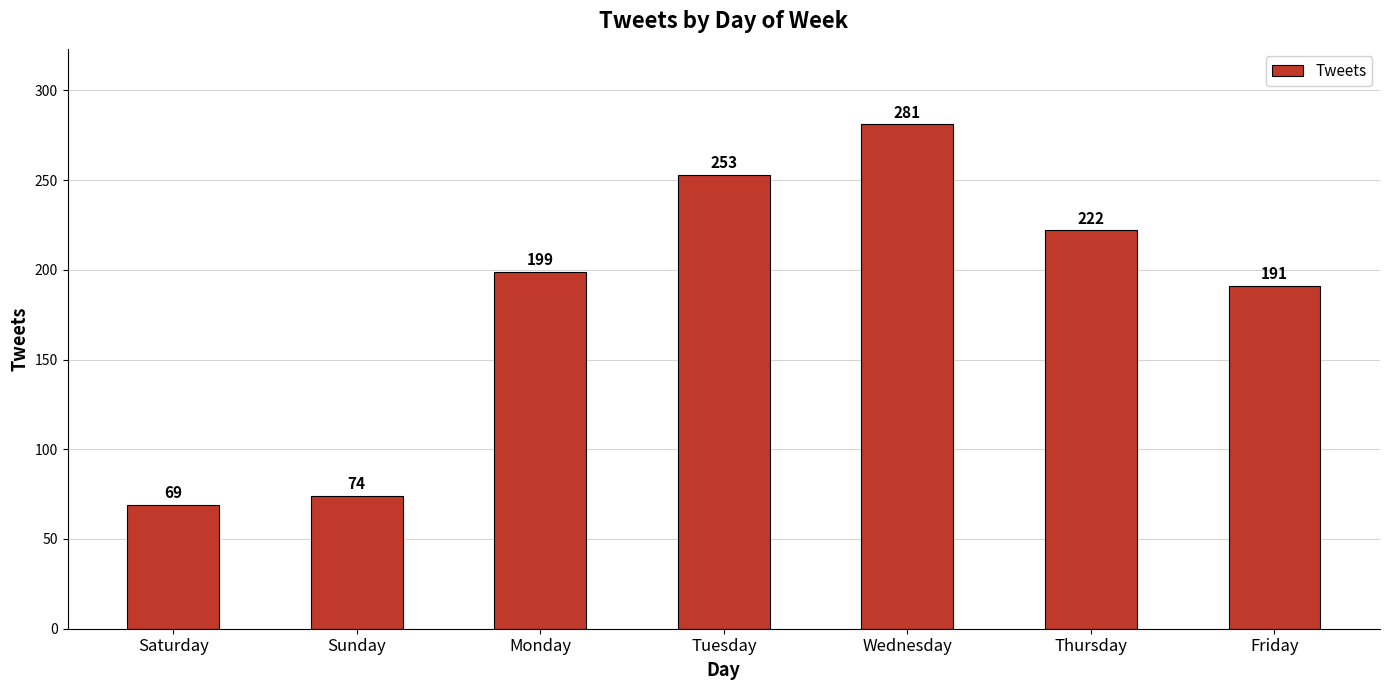

What is the change in value from Saturday to Friday?

+122